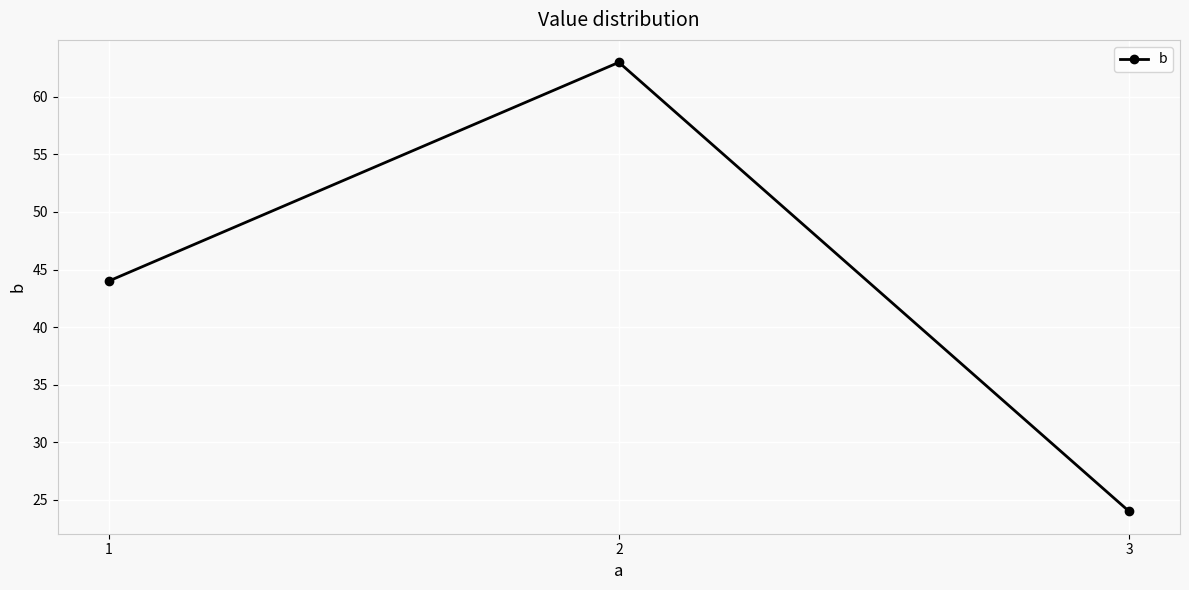

What is the difference between the values at 3 and 2?

39